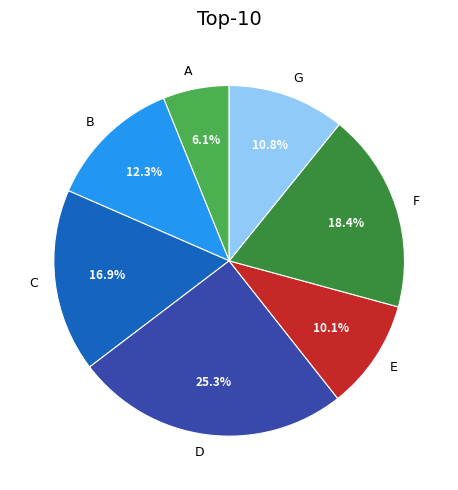

Does A represent more than half of the total?

No